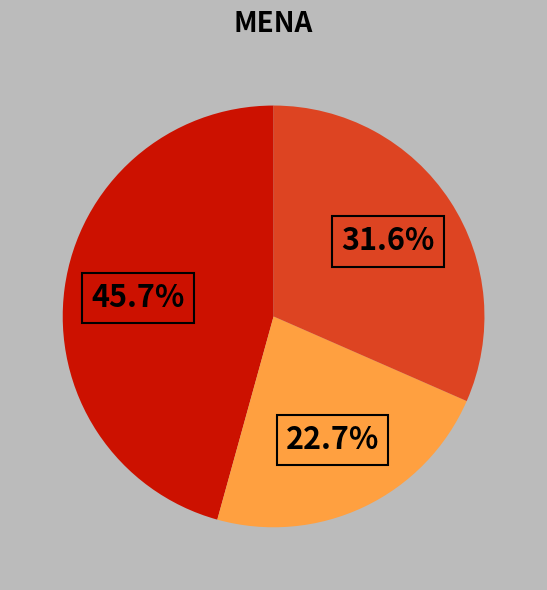

How many slices are in this pie chart?

3